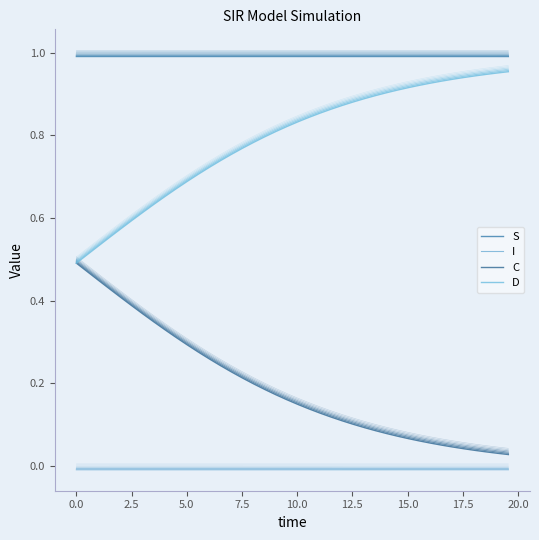

What is the sum of all D values?

31.5